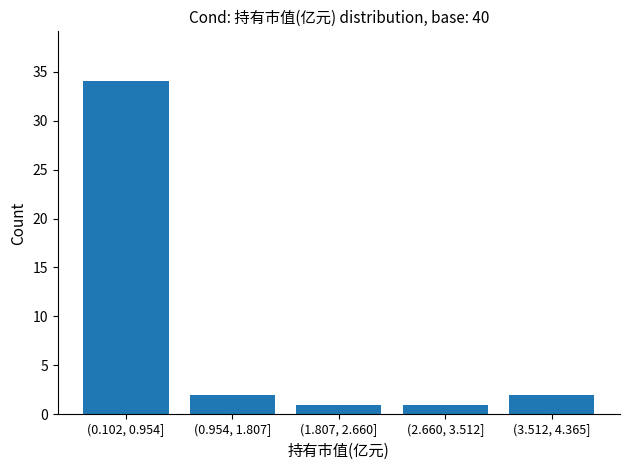

Reading right to left, extract all data points from this chart.

(3.512, 4.365]=2	(2.660, 3.512]=1	(1.807, 2.660]=1	(0.954, 1.807]=2	(0.102, 0.954]=34